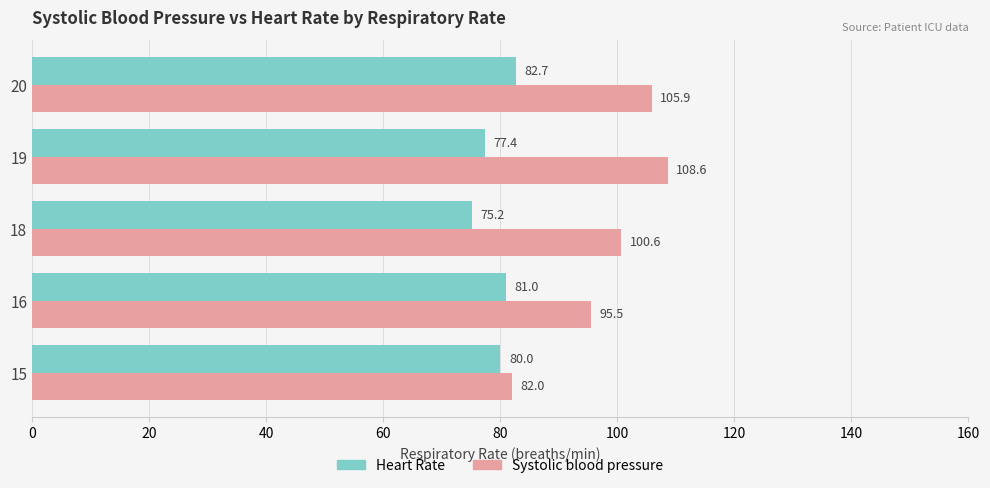

Is the value of Heart Rate at 15 greater than the value of Systolic blood pressure at 19?

No